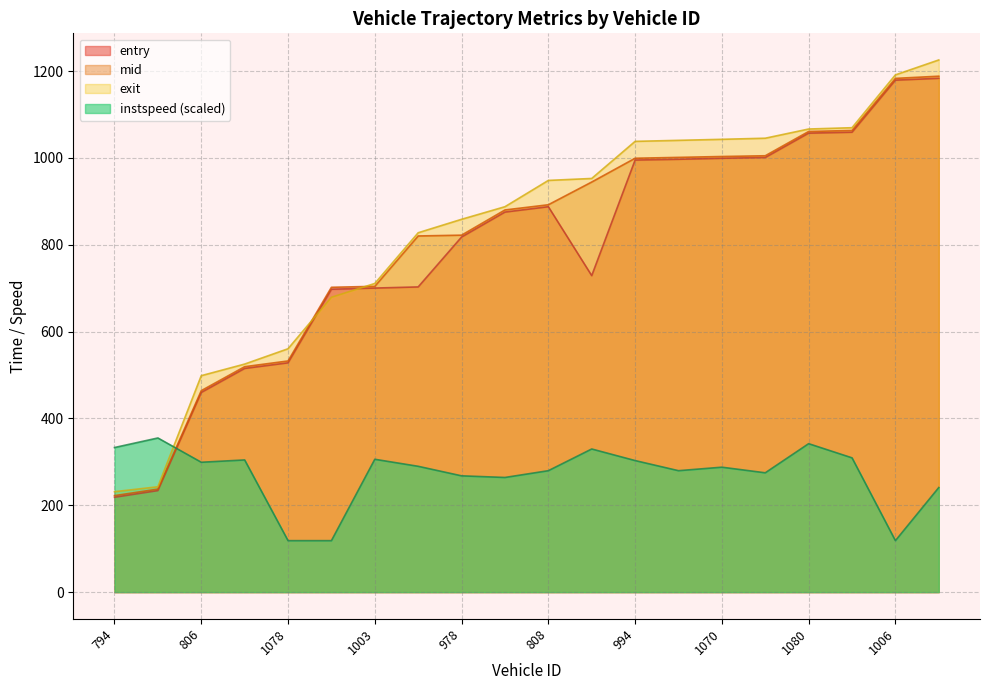

Is it true that instspeed equals 493.0 at 1003?

False